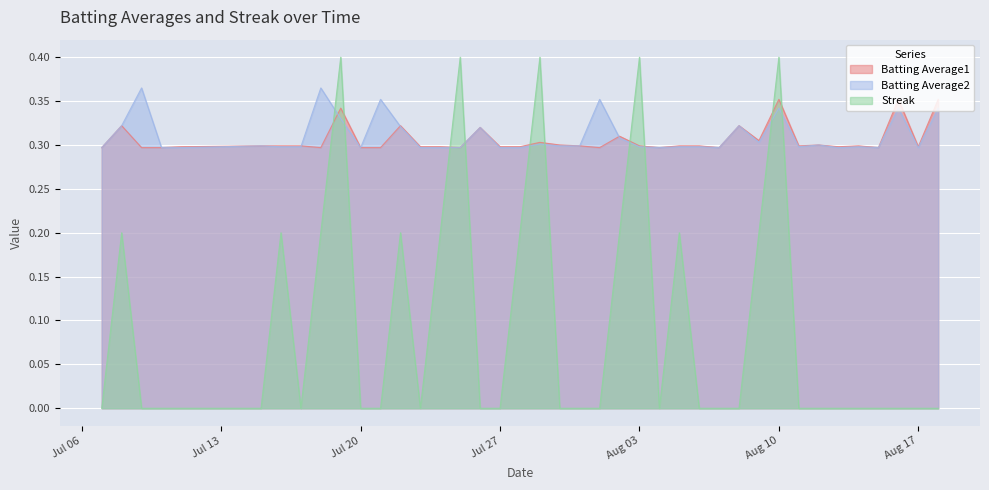

Count the number of categories in the chart.

40